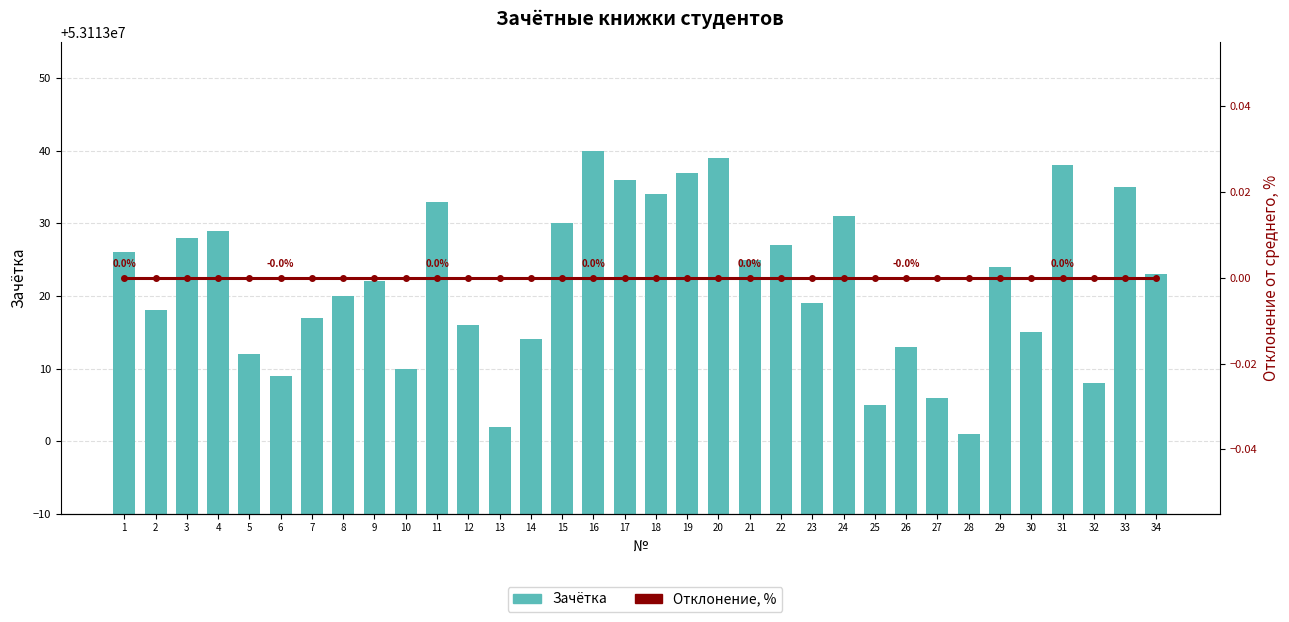

Where is Зачётка nearest to the value 53113020?

8